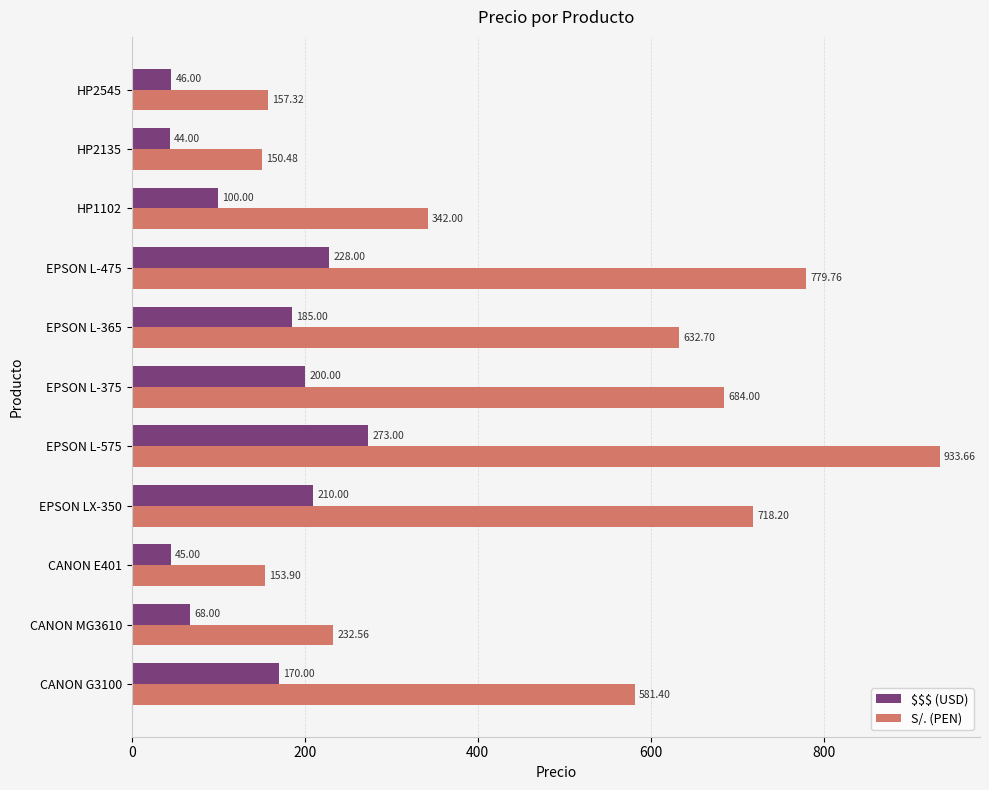

What is the difference between the second highest and second lowest values in the S/. (PEN) series?

625.9